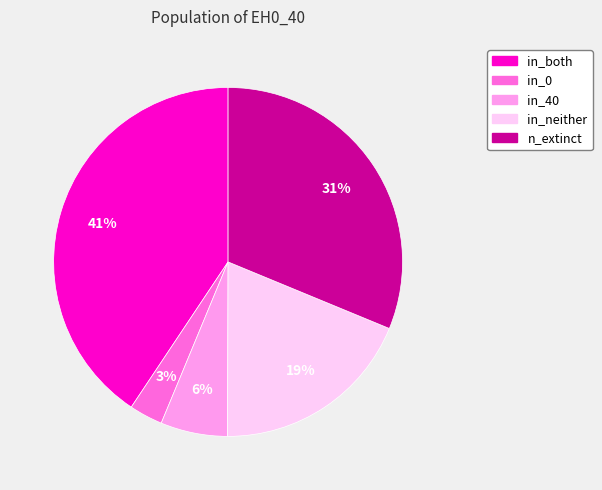

Is the sum of in_0 and in_both greater than half?

No